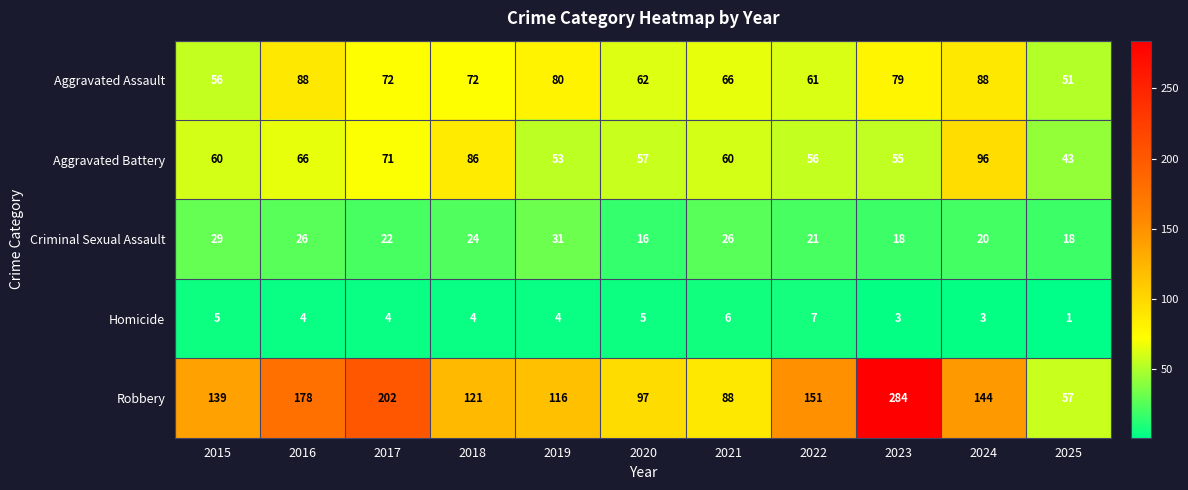

Which series has the largest range (max minus min)?

Robbery